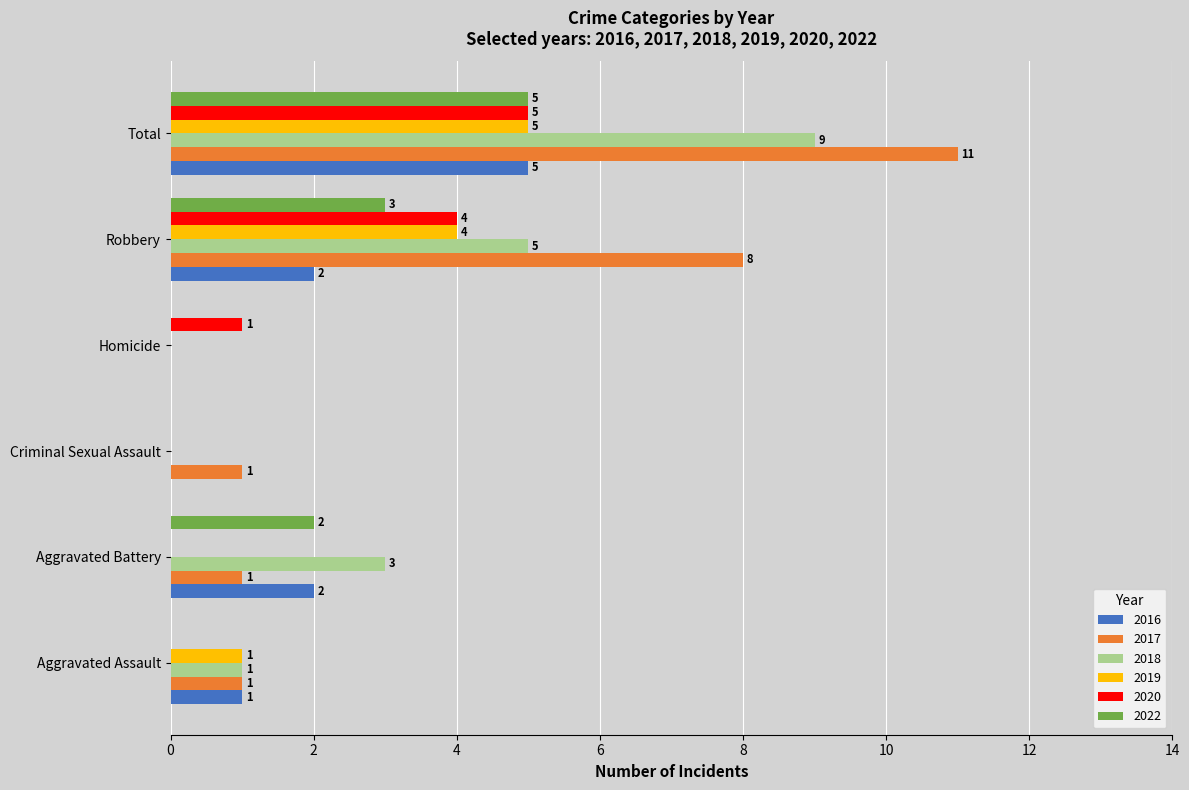

True or false: 2016 has a value of 1 at Aggravated Battery.

False